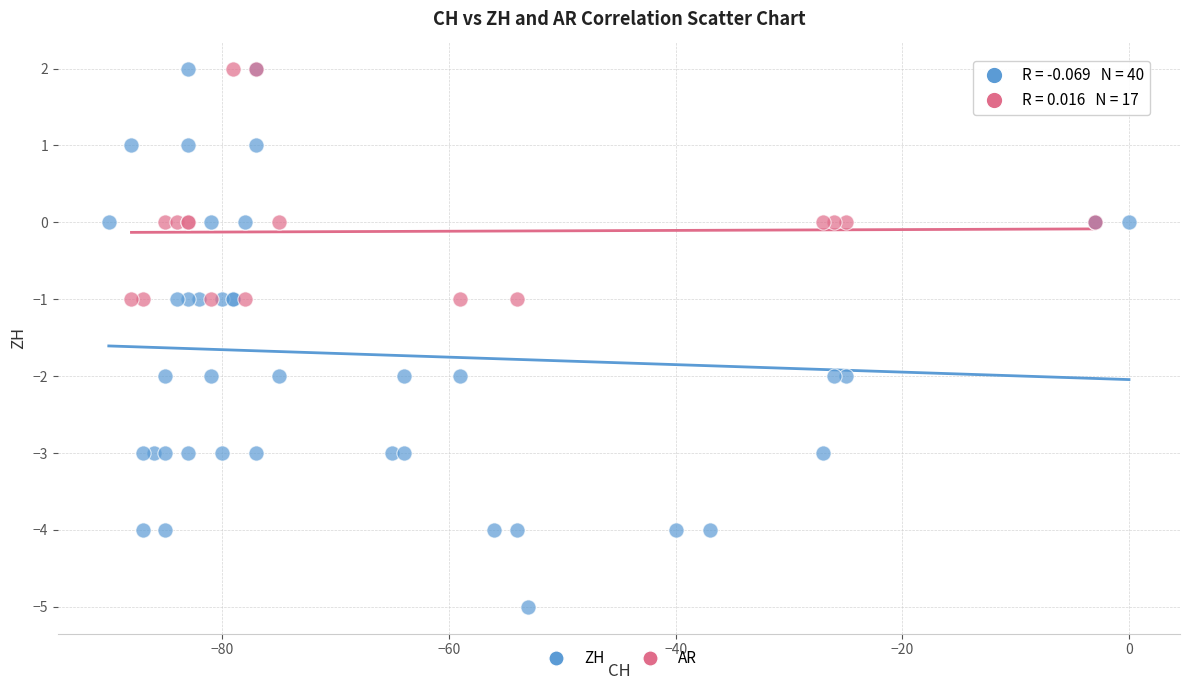

Which series has the largest Y range (max minus min)?

ZH